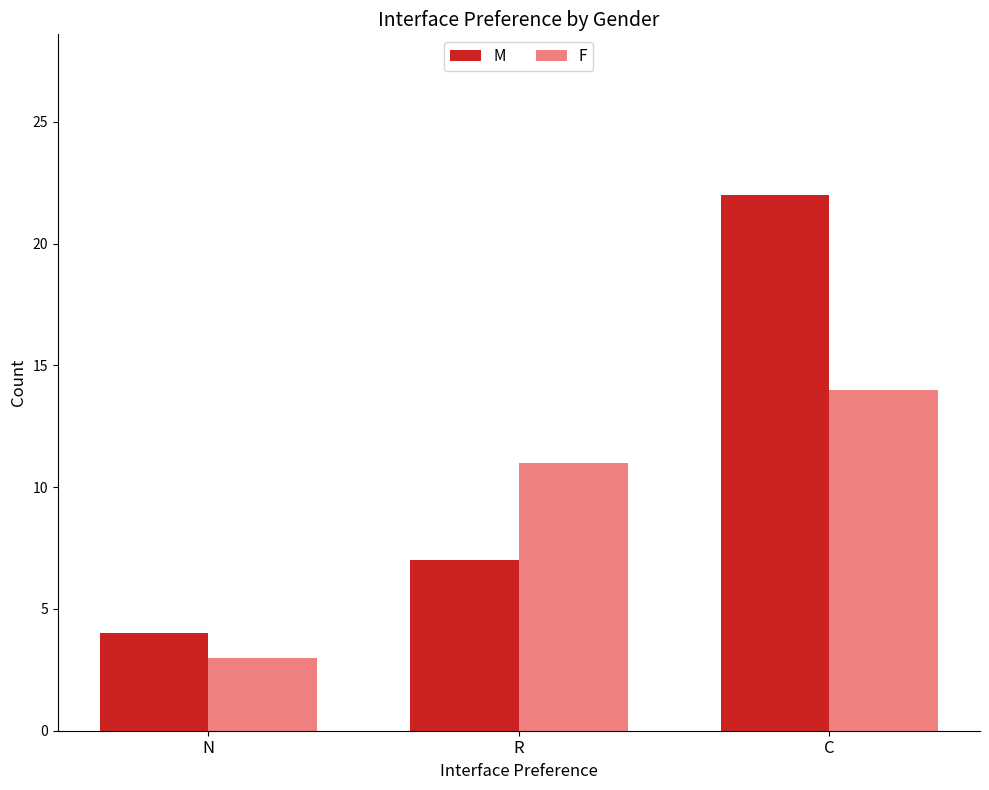

Reading left to right, what are all the values shown in this chart?

M: N=4	R=7	C=22
F: N=3	R=11	C=14